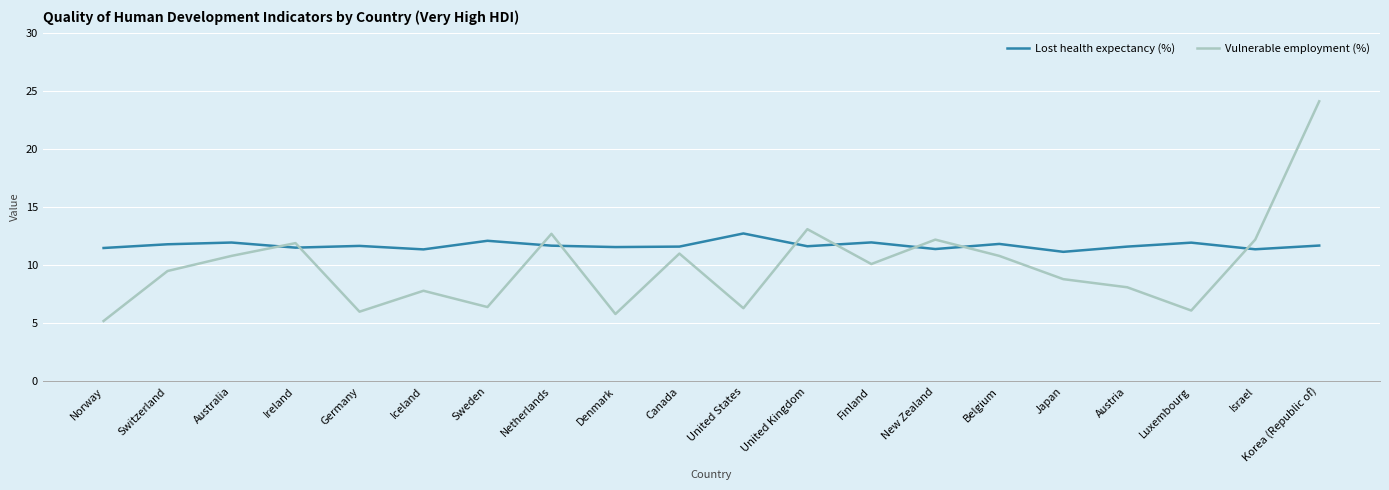

What position from the right is United States?

10